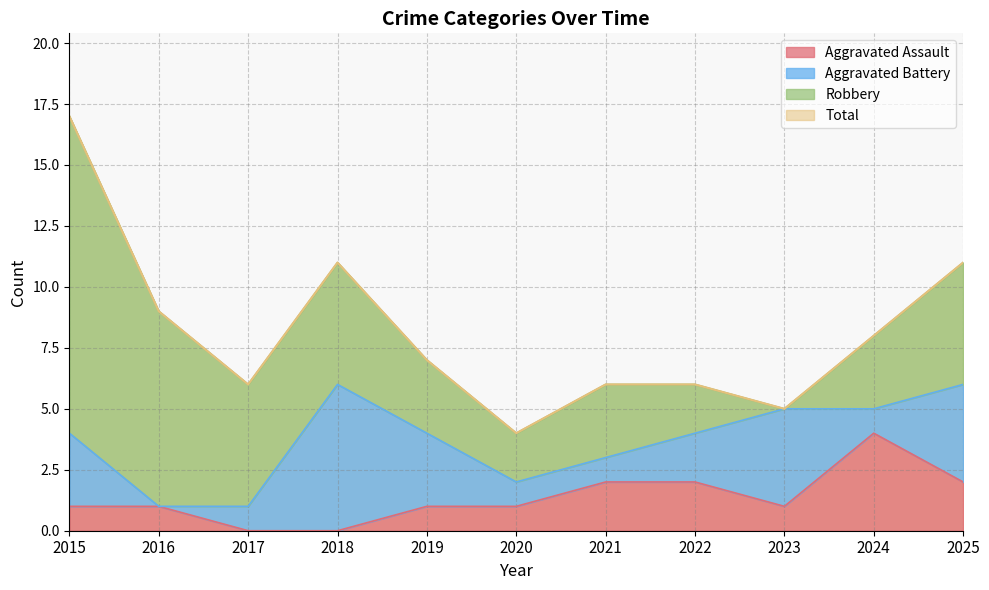

At how many categories does at least one series exceed 8?

4